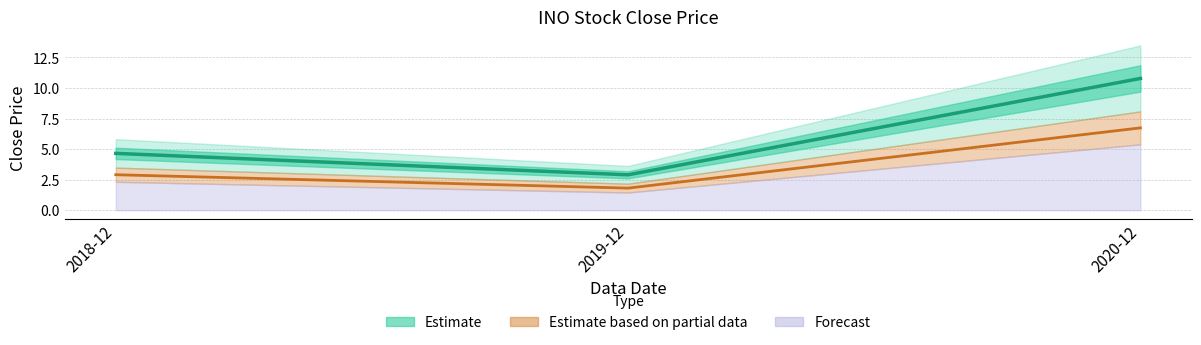

What is the maximum value shown in the chart?

10.8